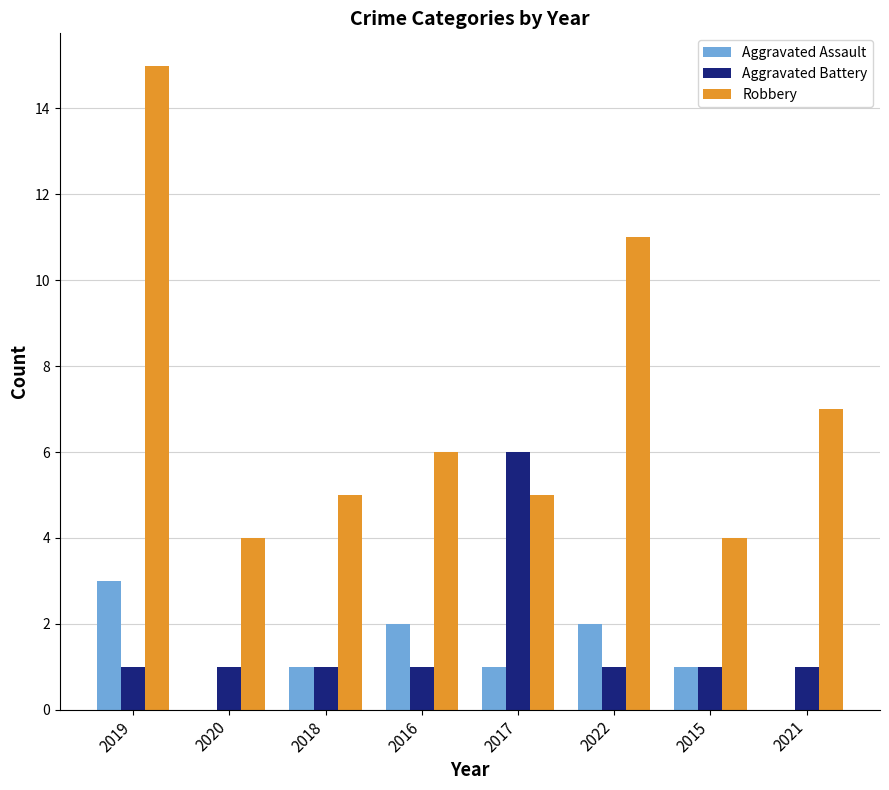

Reading right to left, list all the values displayed in this chart.

Aggravated Assault: 2021=0	2015=1	2022=2	2017=1	2016=2	2018=1	2020=0	2019=3
Aggravated Battery: 2021=1	2015=1	2022=1	2017=6	2016=1	2018=1	2020=1	2019=1
Robbery: 2021=7	2015=4	2022=11	2017=5	2016=6	2018=5	2020=4	2019=15